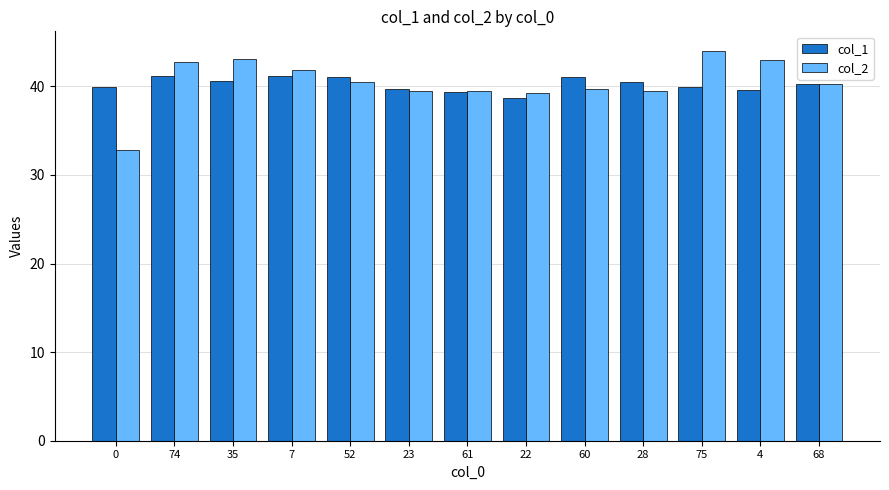

Is it true that col_1 equals 39.9 at 0?

True